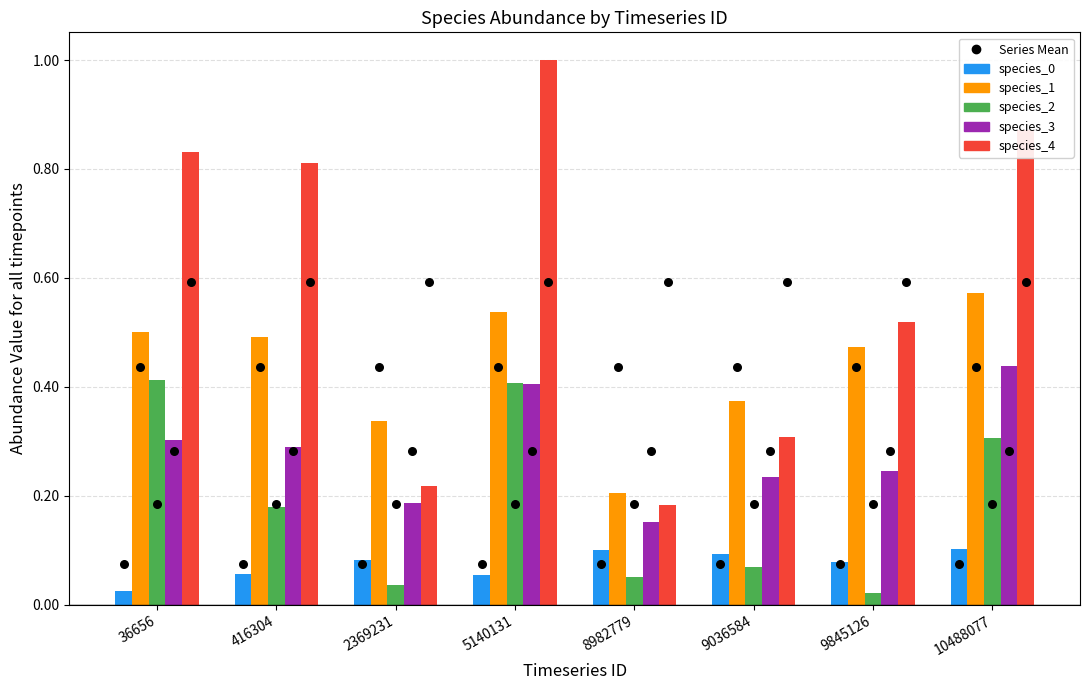

At which category is the sum across all series the highest?

5140131